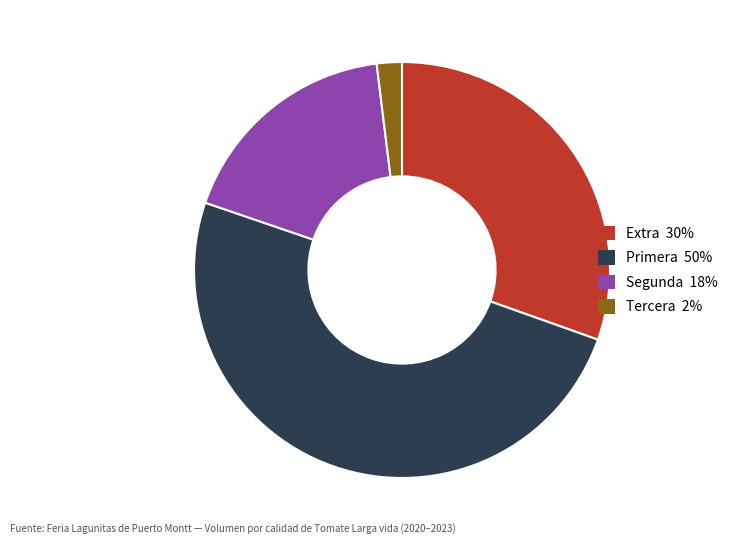

What is the ratio of the value at Extra to the value at Segunda?

1.7